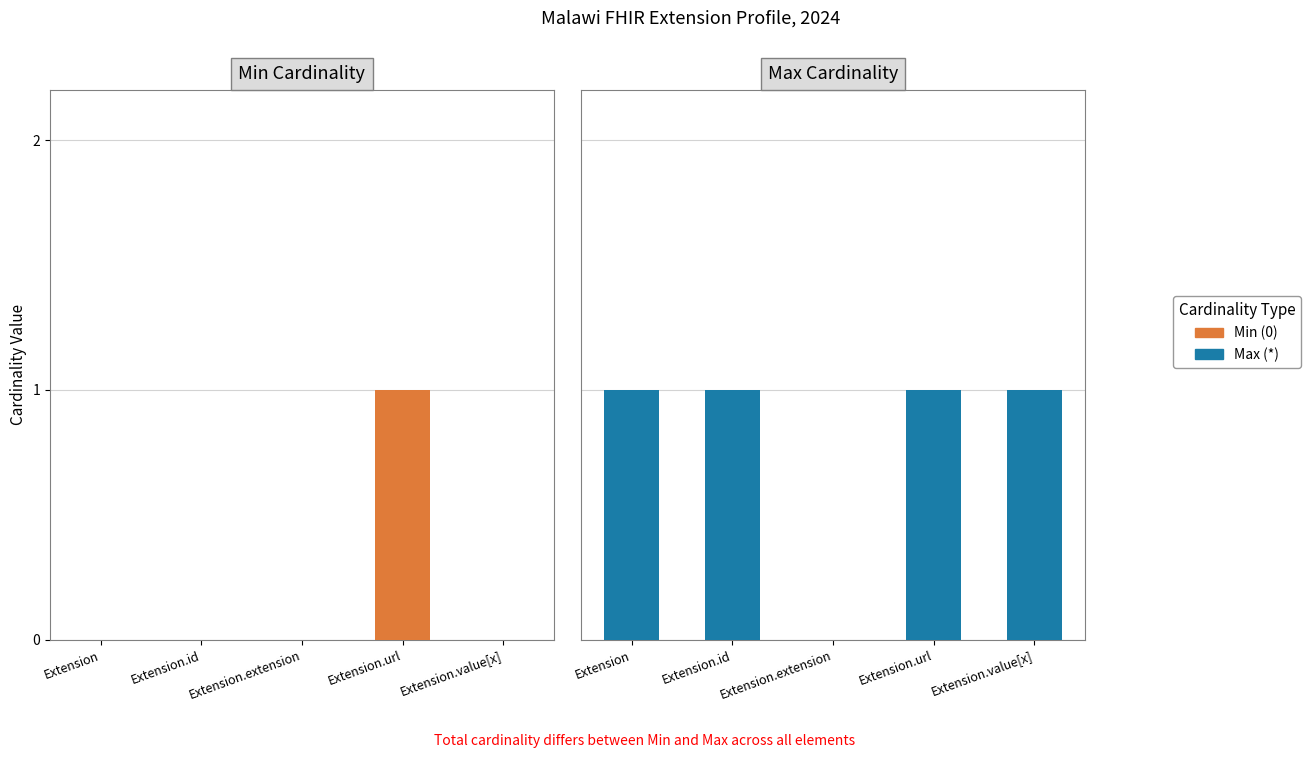

What is the greatest value displayed?

1